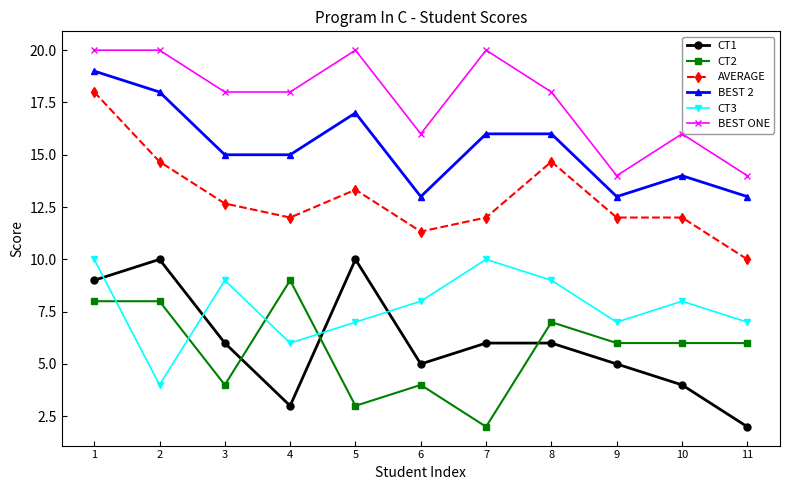

Is the value of BEST 2 at 2 greater than the value of CT3 at 2?

Yes